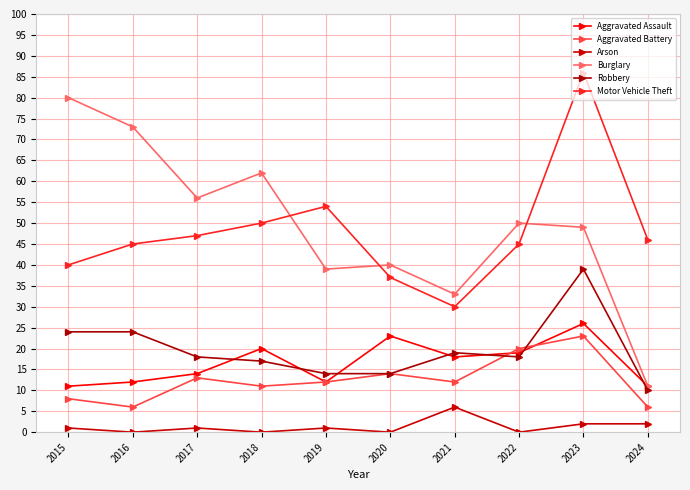

How many distinct data groups are displayed?

6